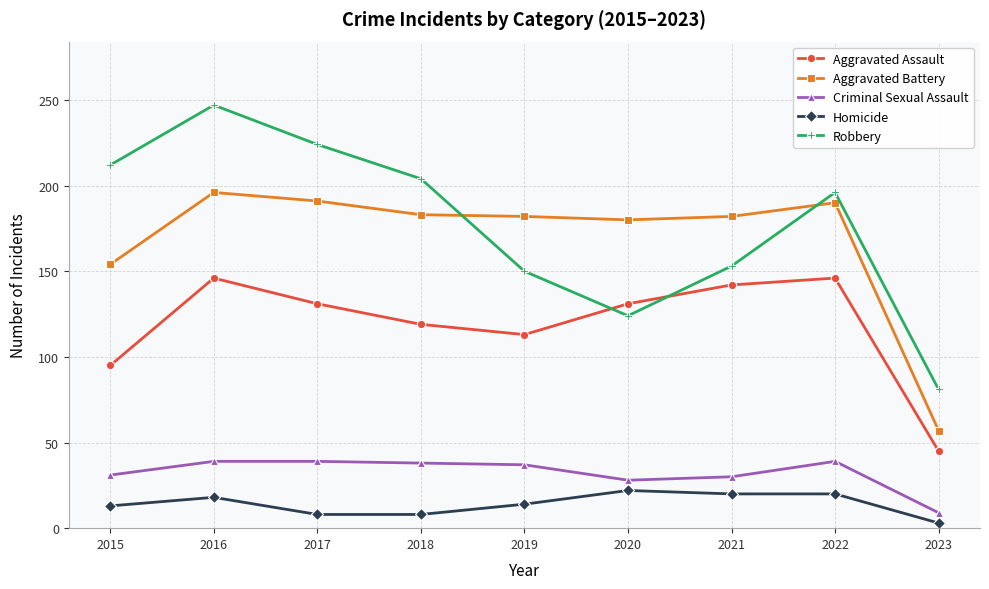

Which series has the largest total across all categories?

Robbery